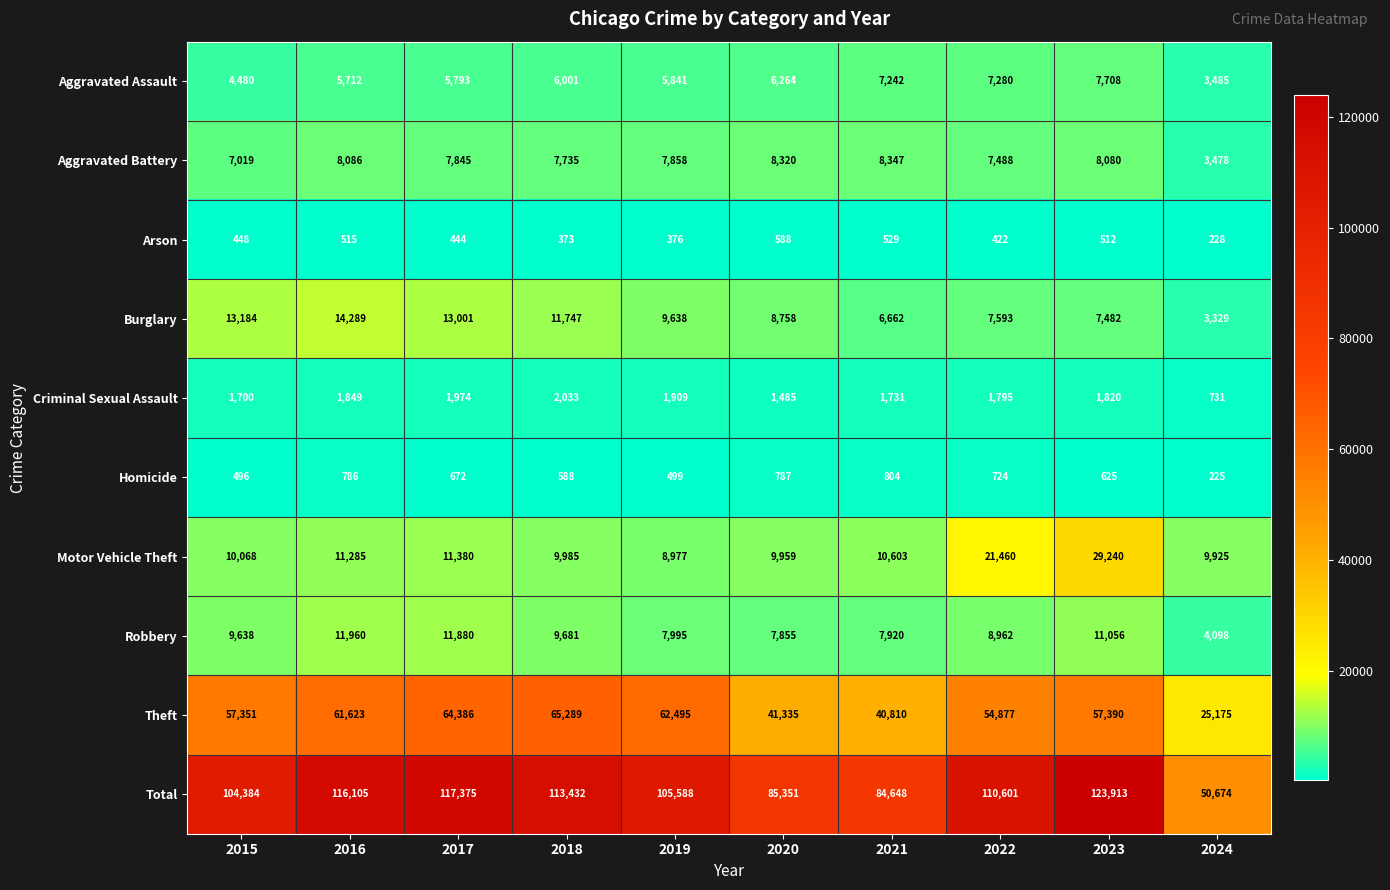

Rank the series by their maximum value, from lowest to highest.

Arson, Homicide, Criminal Sexual Assault, Aggravated Assault, Aggravated Battery, Robbery, Burglary, Motor Vehicle Theft, Theft, Total